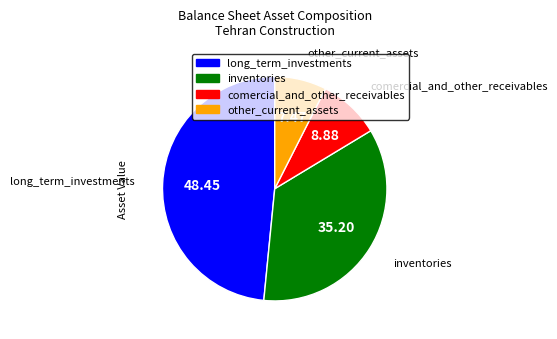

Between other_current_assets and comercial_and_other_receivables, which is larger?

comercial_and_other_receivables